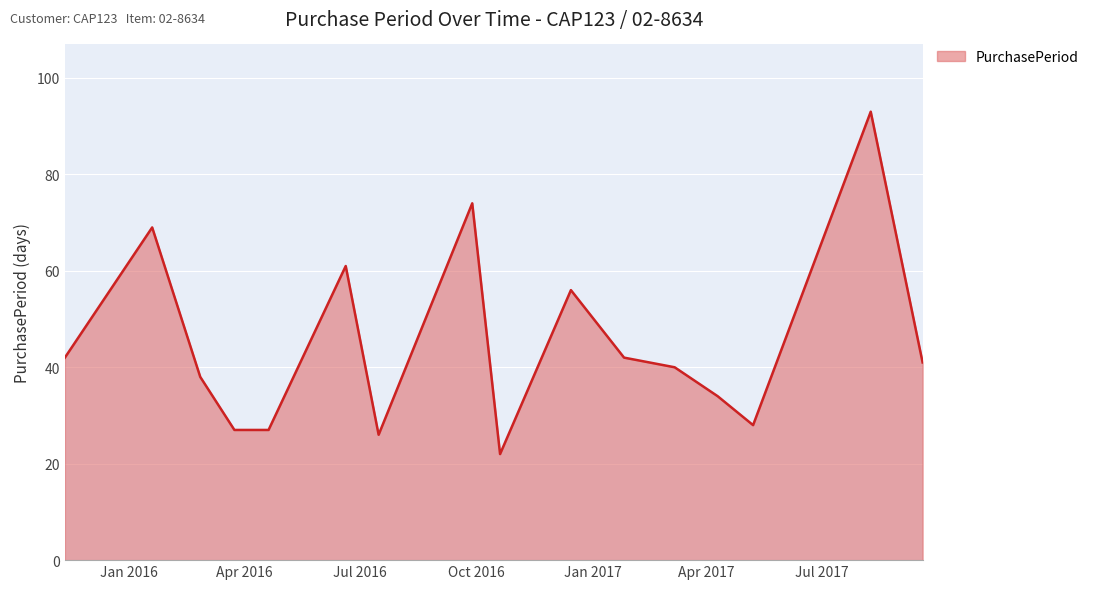

How many values are below 41?

8